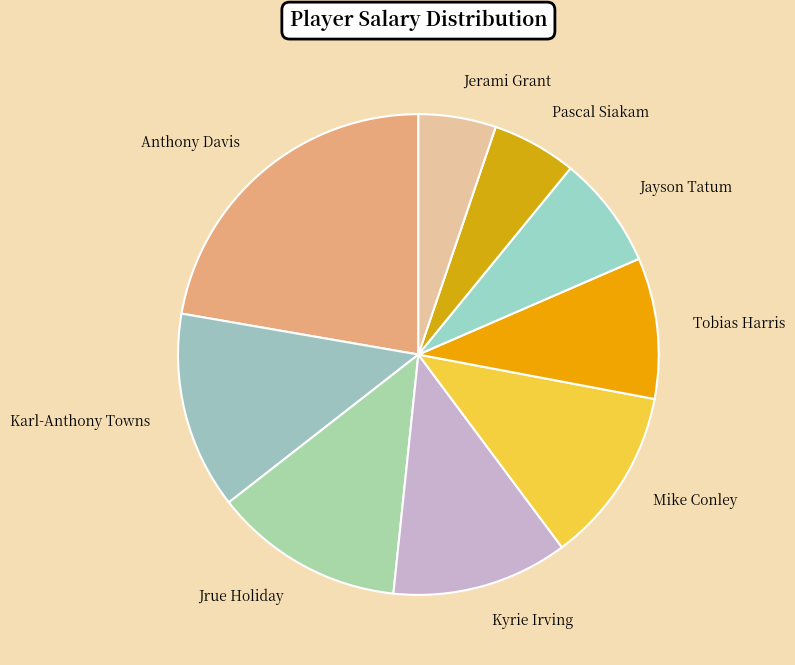

Which has a higher value, Pascal Siakam or Karl-Anthony Towns?

Karl-Anthony Towns